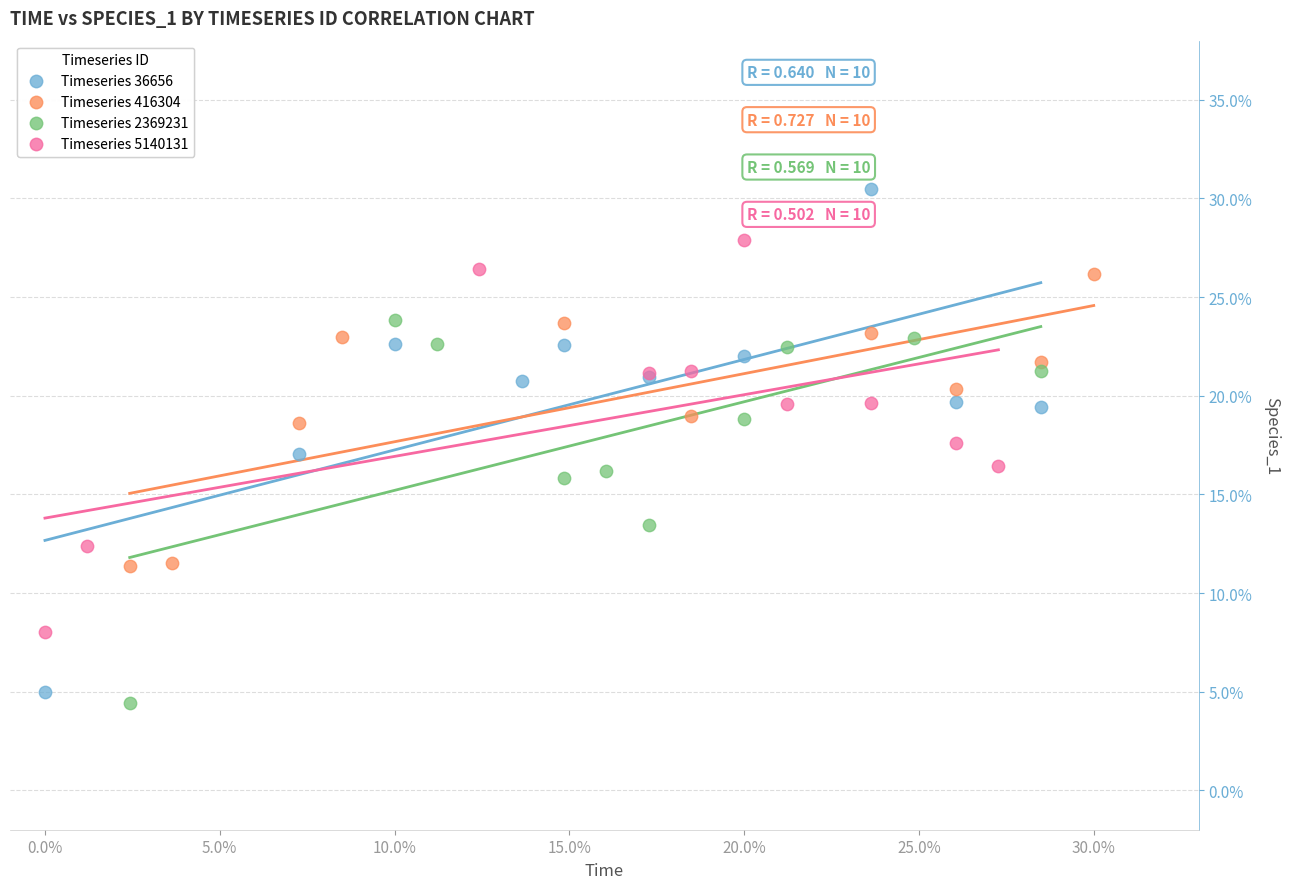

What are all the series names shown in the legend?

Timeseries 36656, Timeseries 416304, Timeseries 2369231, Timeseries 5140131